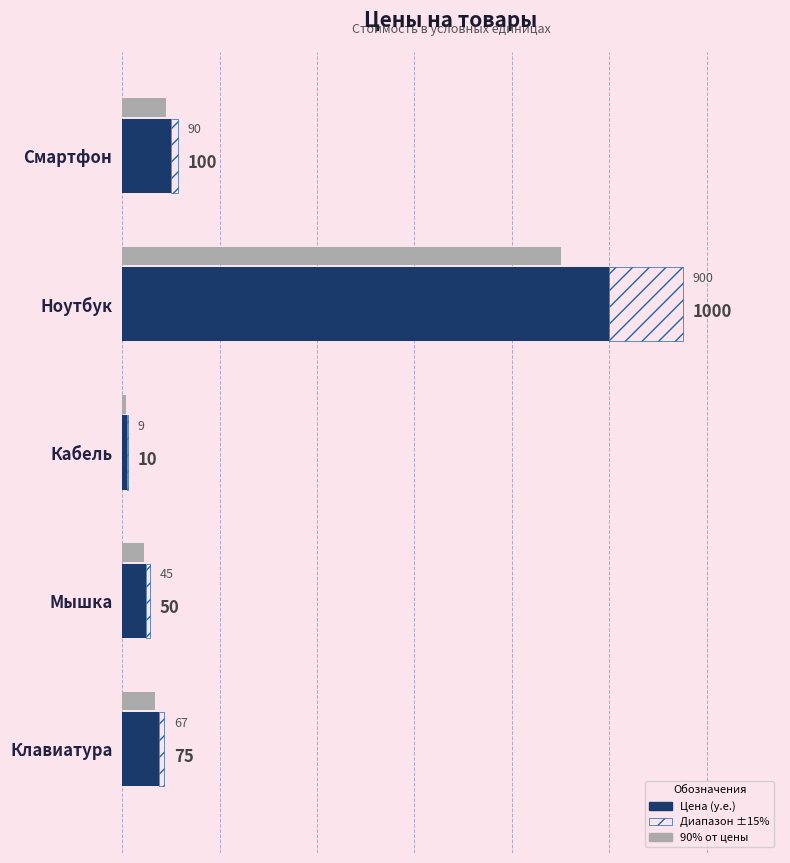

What is the sum of all values?

1235